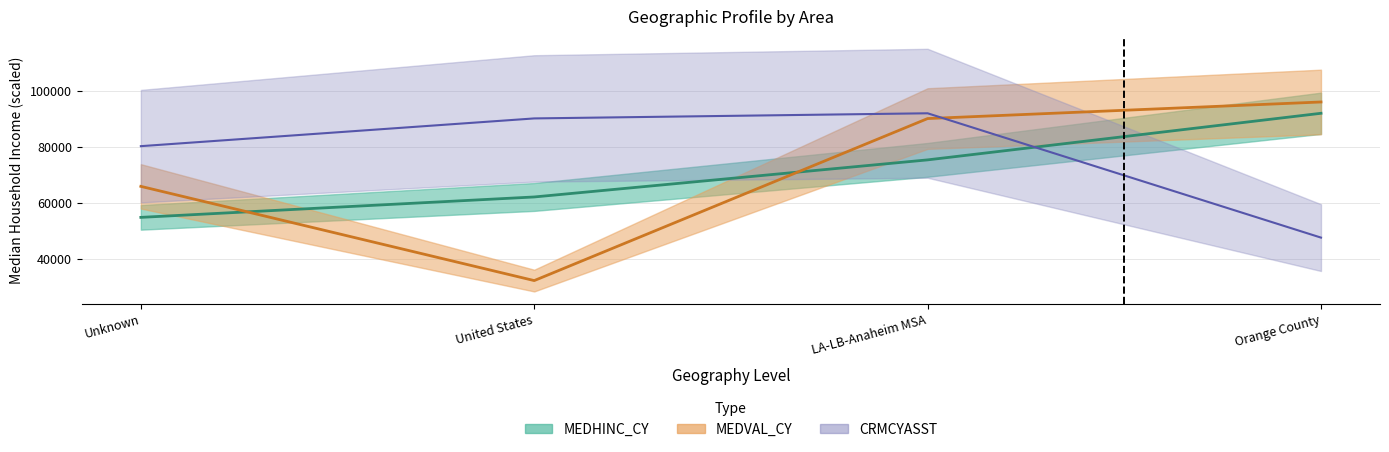

What is the highest value of the CRMCYASST series?

92081.0